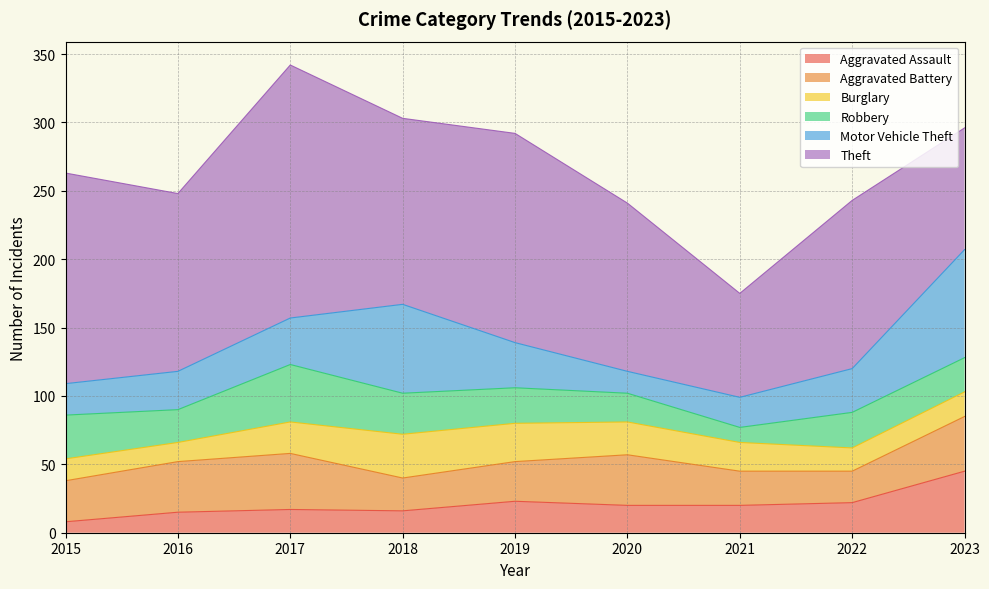

At how many categories does at least one series exceed 117?

7